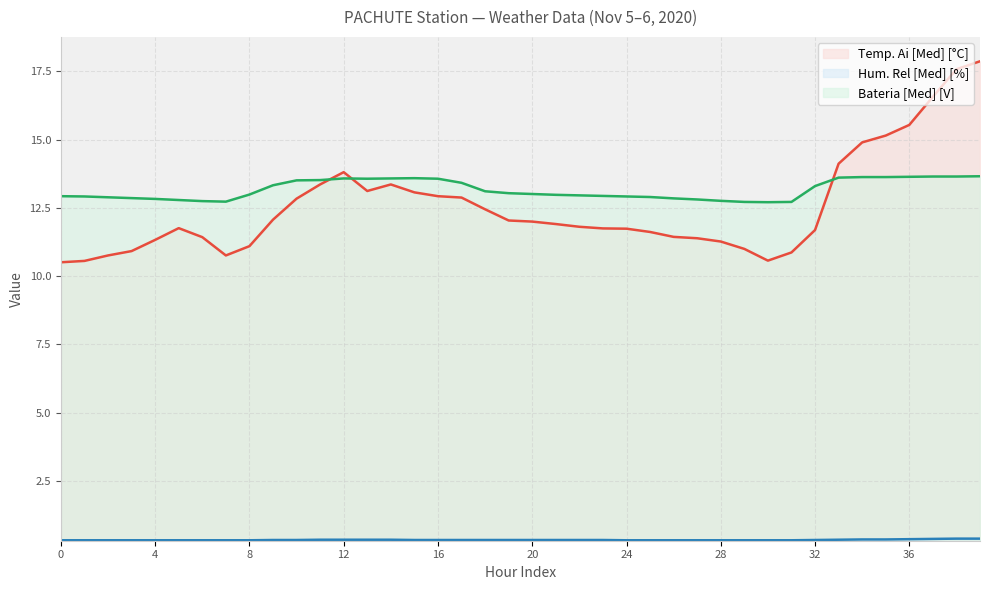

Is it true that Hum. Rel [Med] [%] equals 0.2 at 13?

False